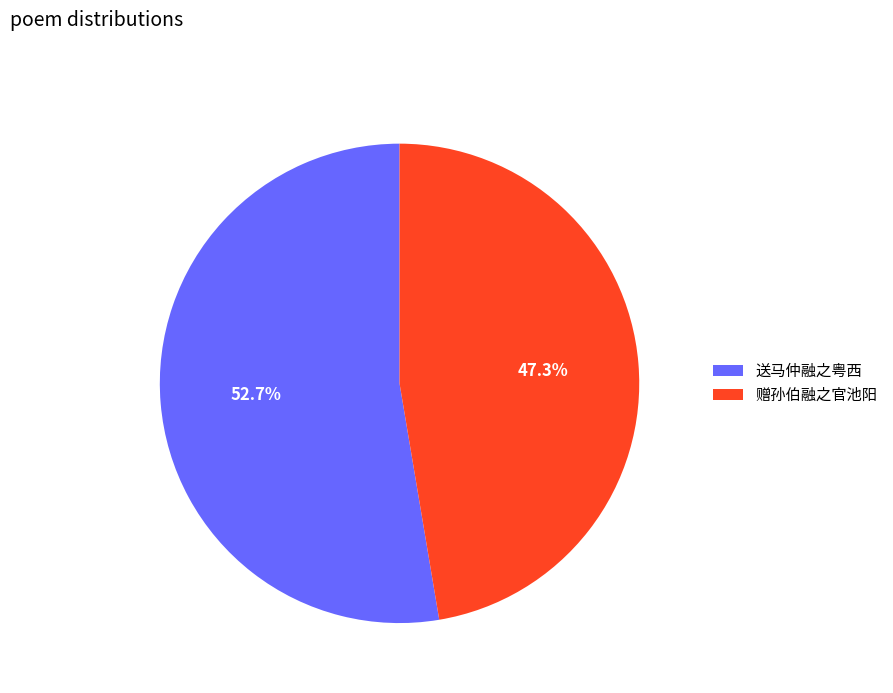

Does 送马仲融之粤西 account for over 50% of the chart?

Yes